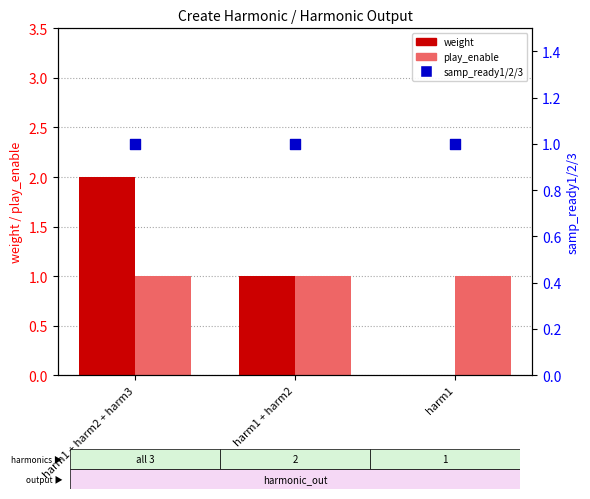

Is the value of play_enable at harm1 greater than the value of samp_ready1/2/3 at harm1?

No